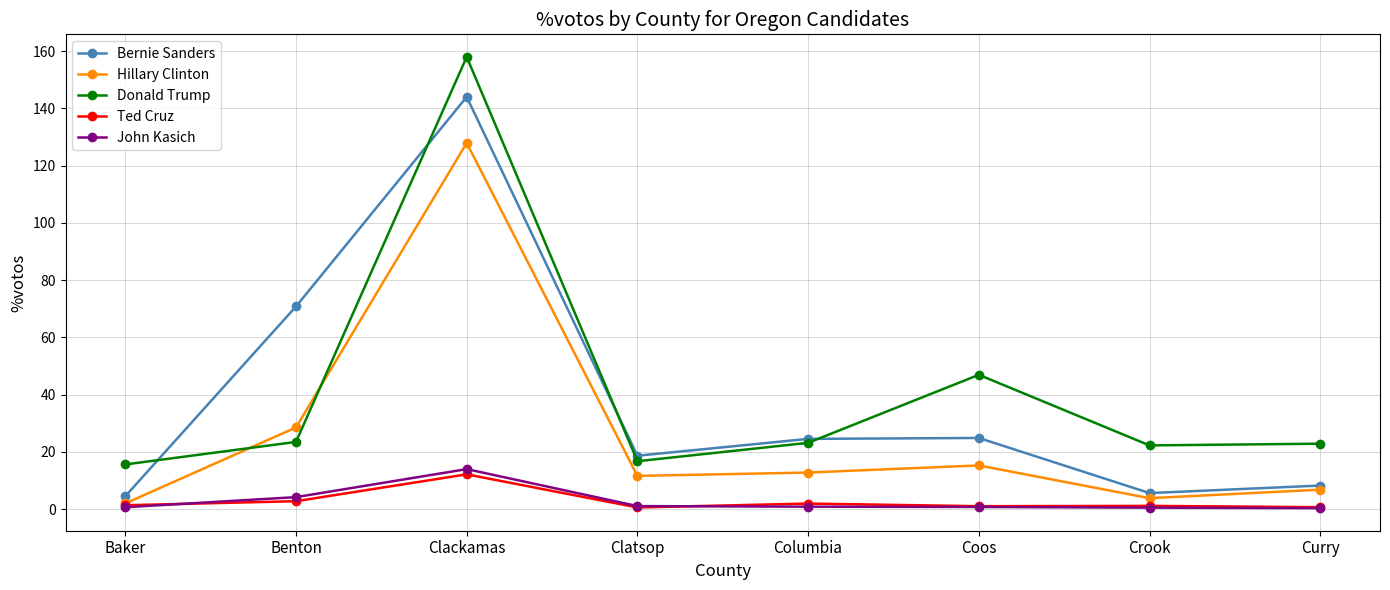

Rank the series by their maximum value, from highest to lowest.

Donald Trump, Bernie Sanders, Hillary Clinton, John Kasich, Ted Cruz